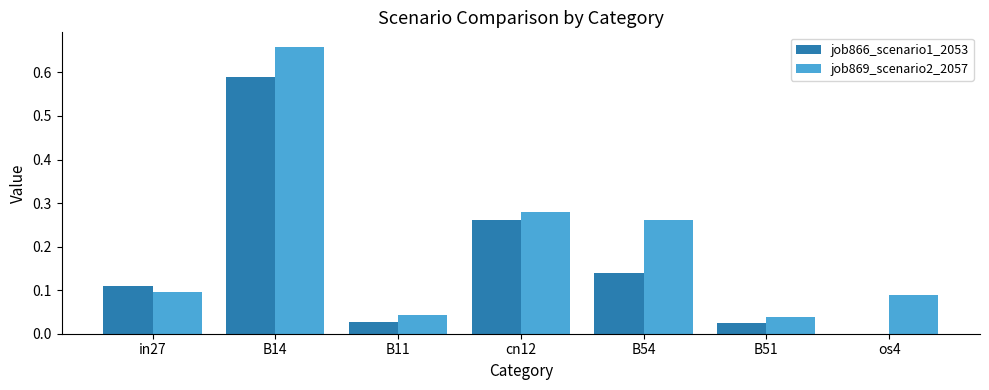

Which series has the largest range (max minus min)?

job869_scenario2_2057